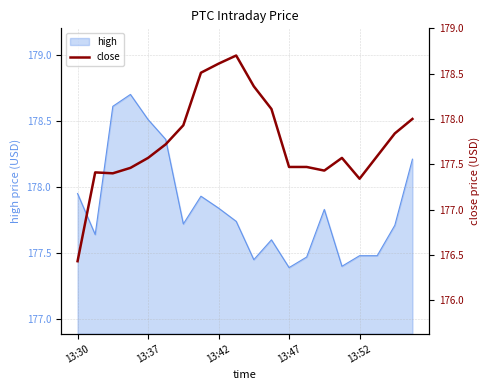

The value of high at 13:30 is 81.0. True or false?

False